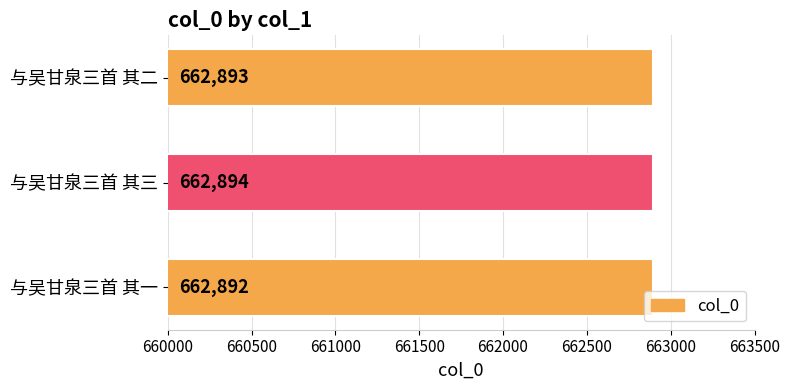

The chart shows a value of 454774 at 与吴甘泉三首 其三. True or false?

False